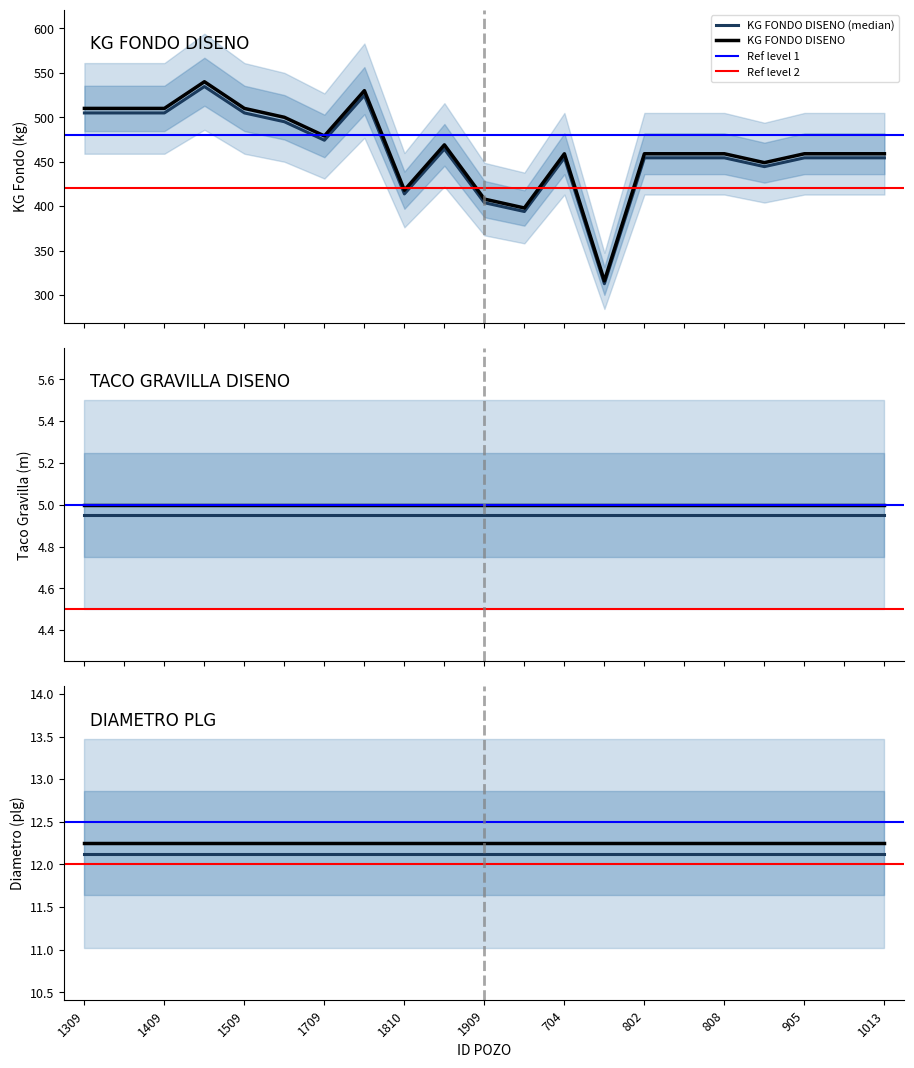

True or false: DIAMETRO PLG and KG FONDO DISENO intersect in this chart.

False